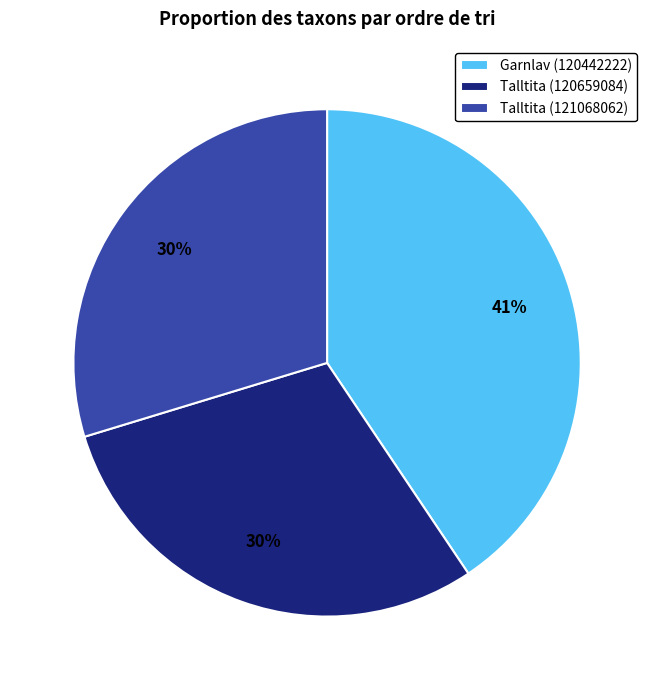

How many segments does this pie chart have?

3